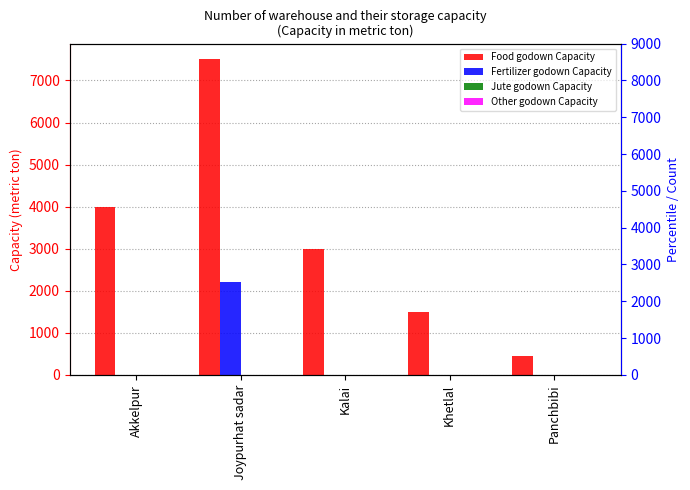

At how many categories does at least one series exceed 6859?

1